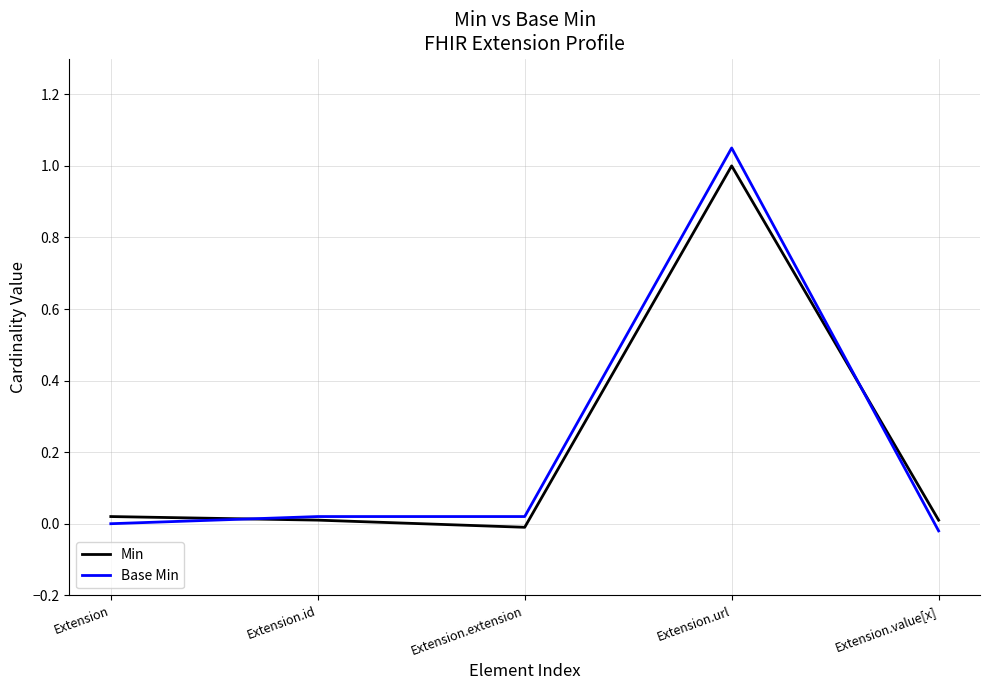

Is the value of Min at Extension.url greater than the value of Base Min at Extension.extension?

Yes